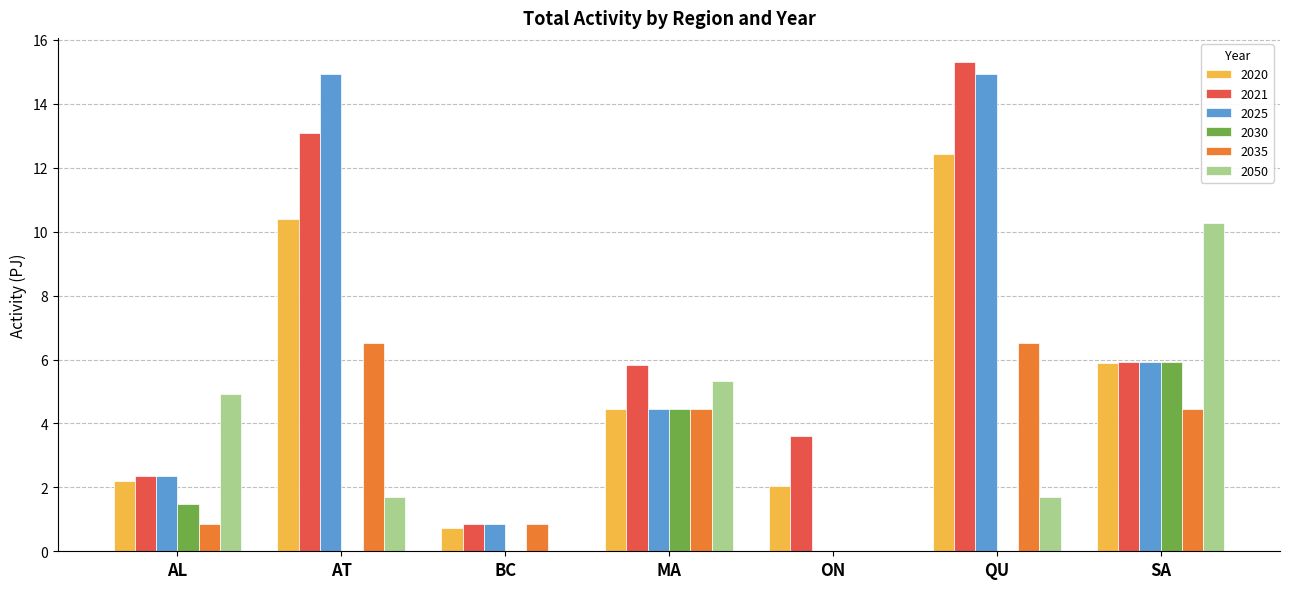

Which series changed the most between AL and BC?

2050